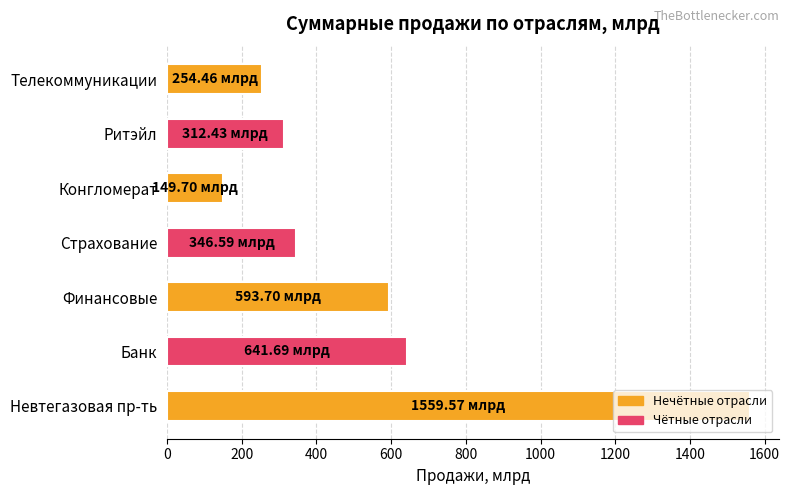

What is the sum of the values at Конгломерат and Невтегазовая пр-ть?

1709.3